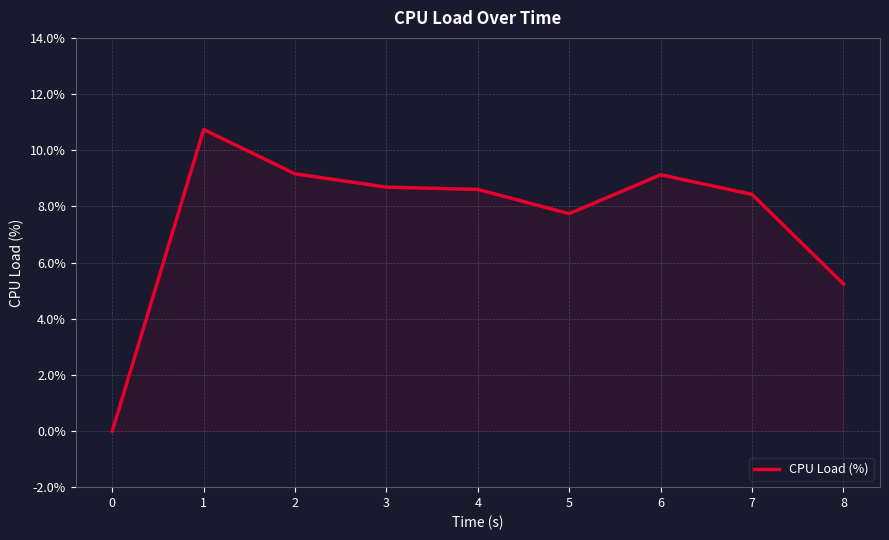

What is the approximate value at 7?

8.4